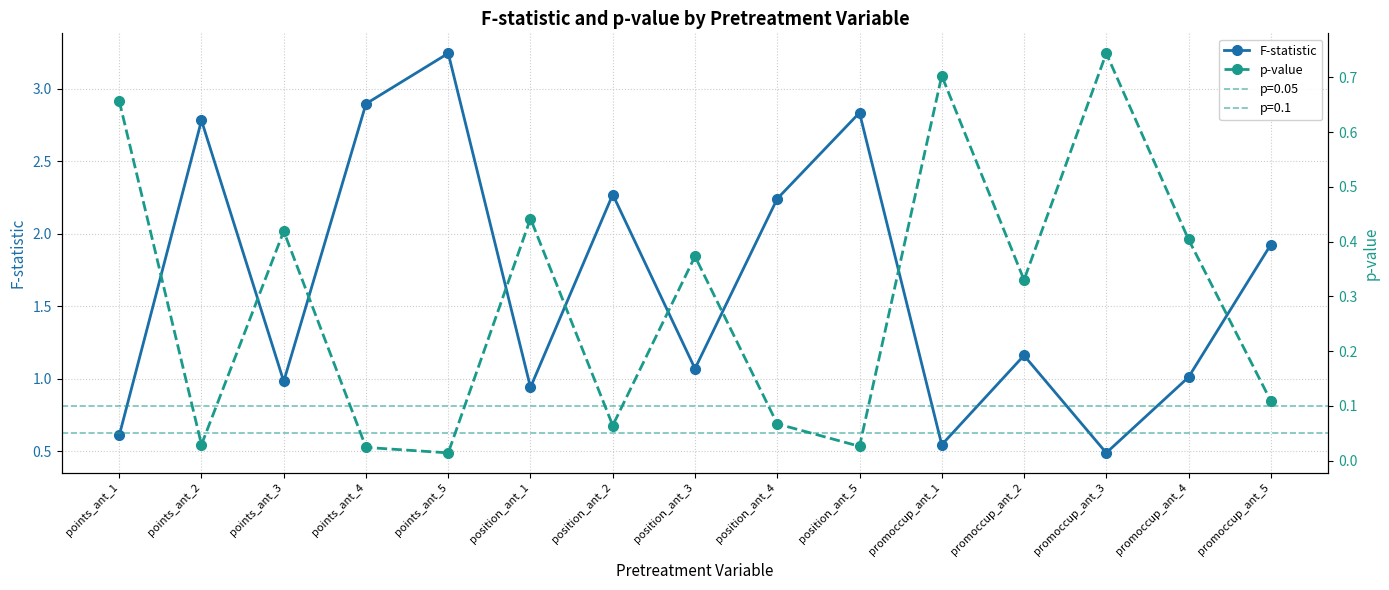

What is the difference between the F-statistic values at promoccup_ant_1 and points_ant_5?

2.7